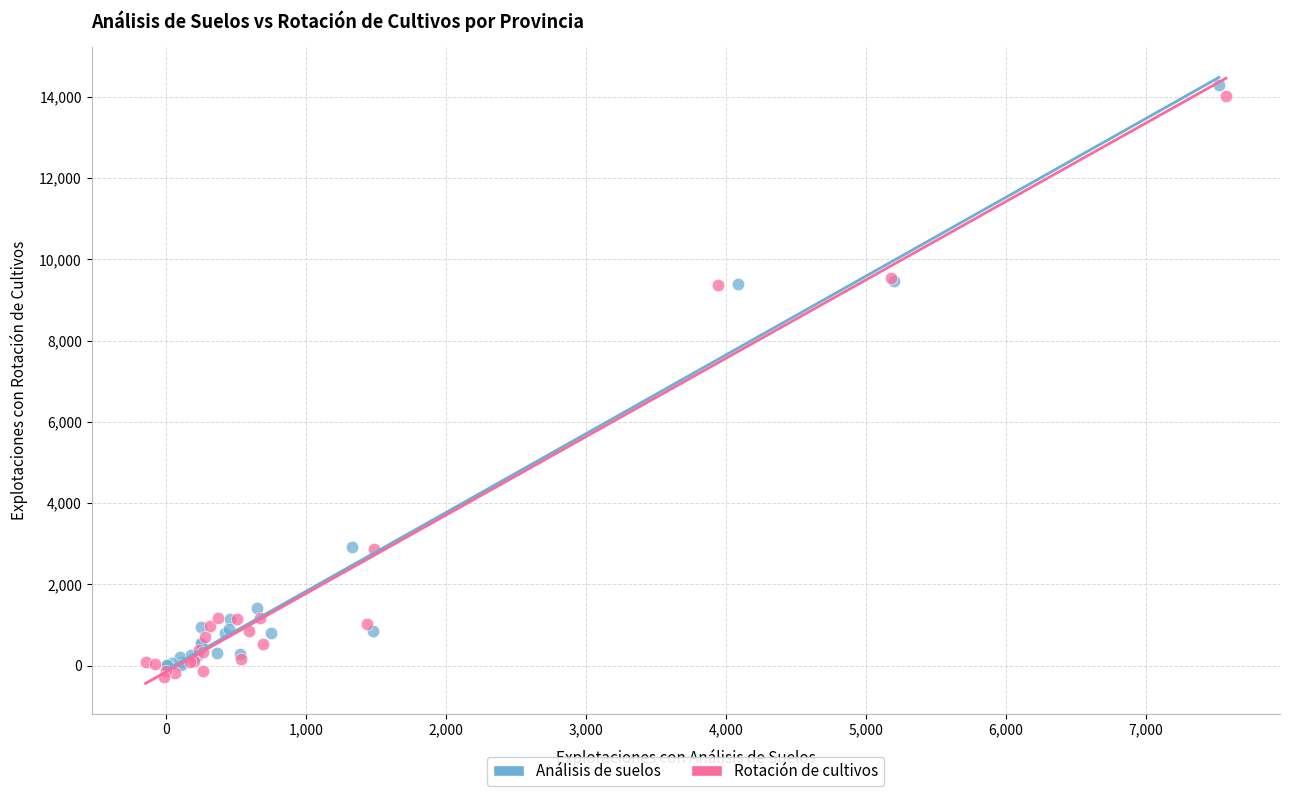

What are all the series names shown in the legend?

Análisis de suelos, Rotación de cultivos